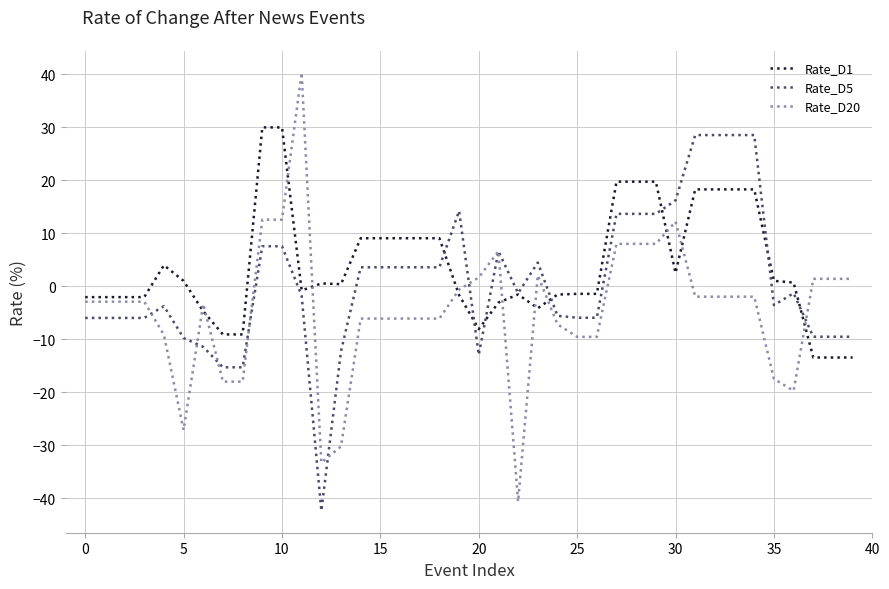

What is the minimum value for Rate_D1?

-13.5